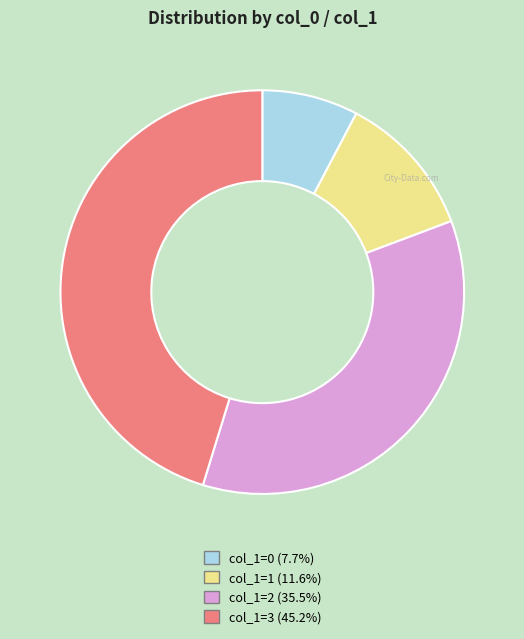

Is there any slice that represents more than half of the pie?

No